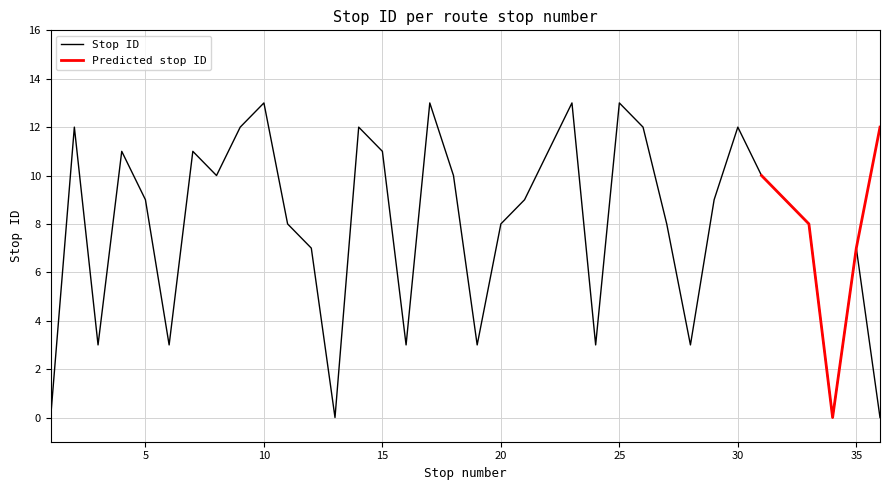

What is the sum of the values at 7 and 28?

14